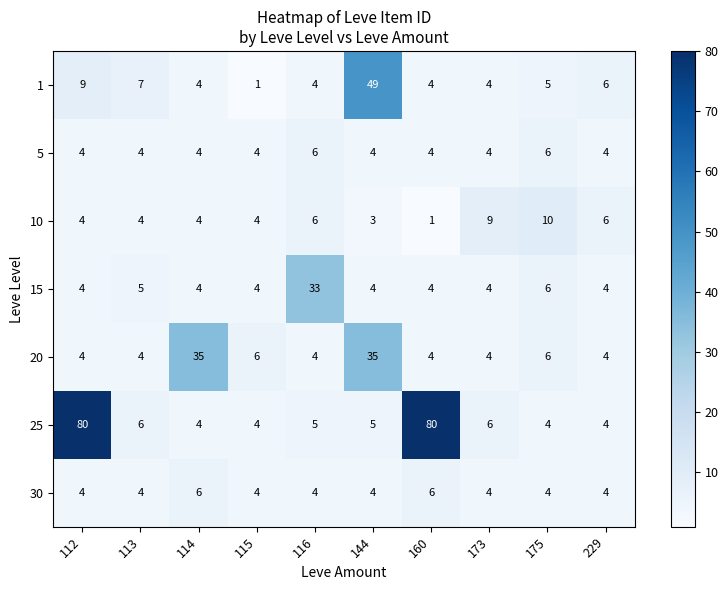

Which series has the widest spread of values?

25